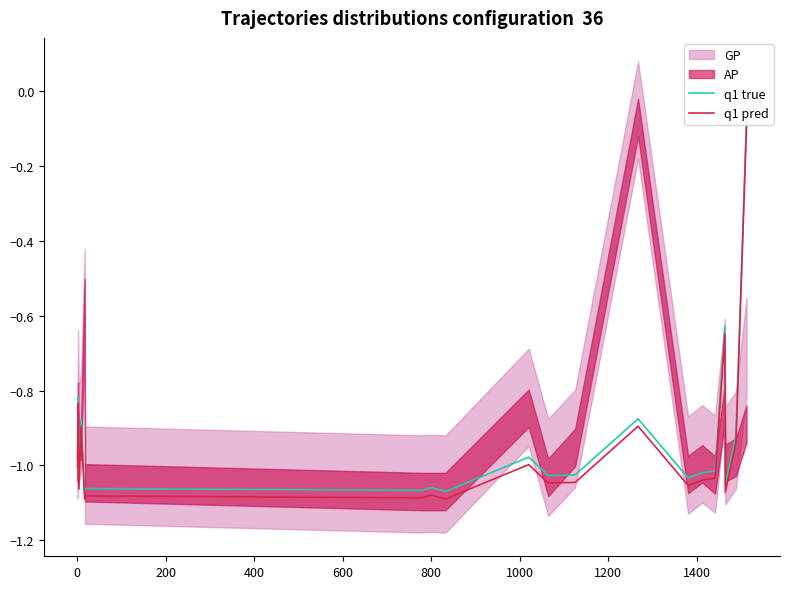

Is it true that q1 pred equals -1.1 at 17?

True